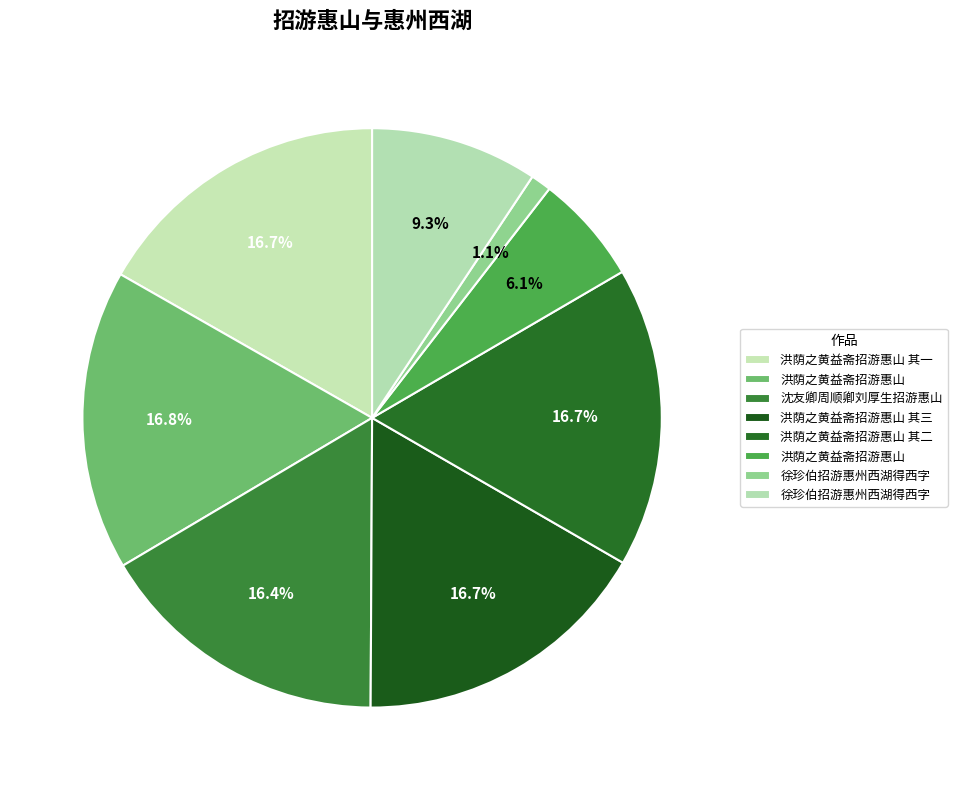

How many segments does this pie chart have?

8